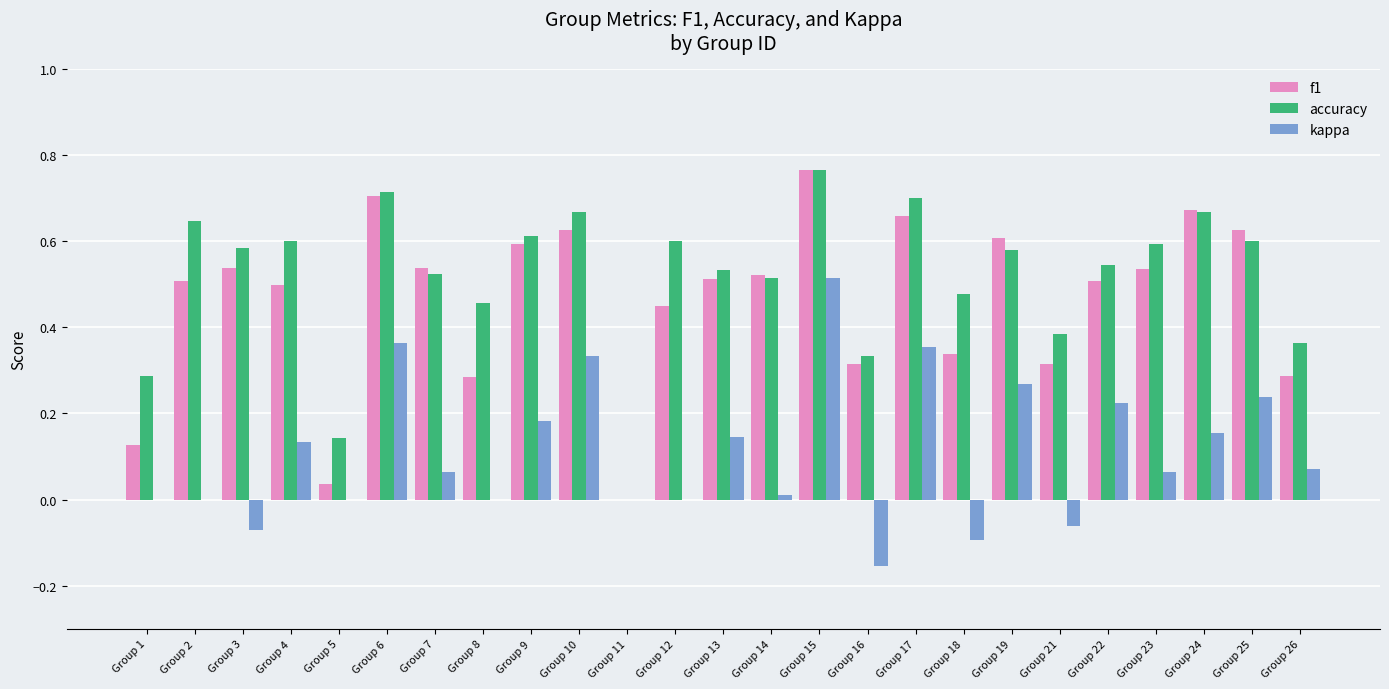

Which series has the largest total across all categories?

accuracy